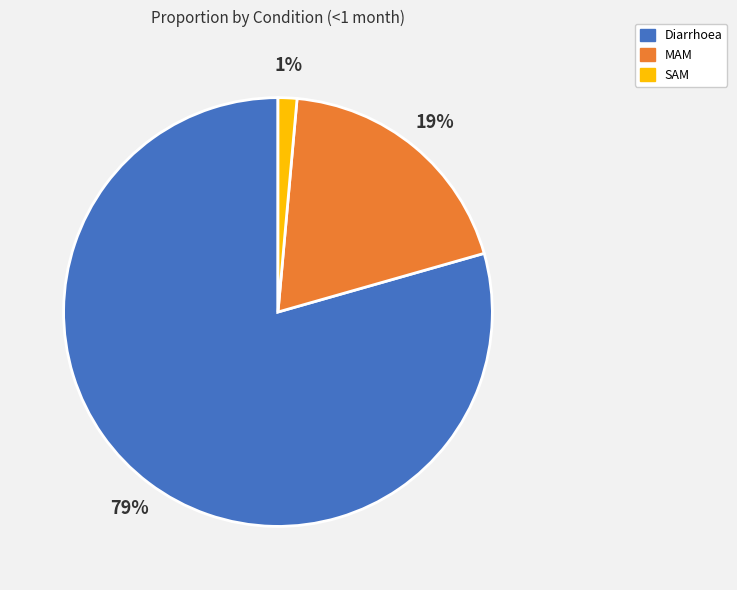

To the nearest percent, what is the average slice percentage?

33%